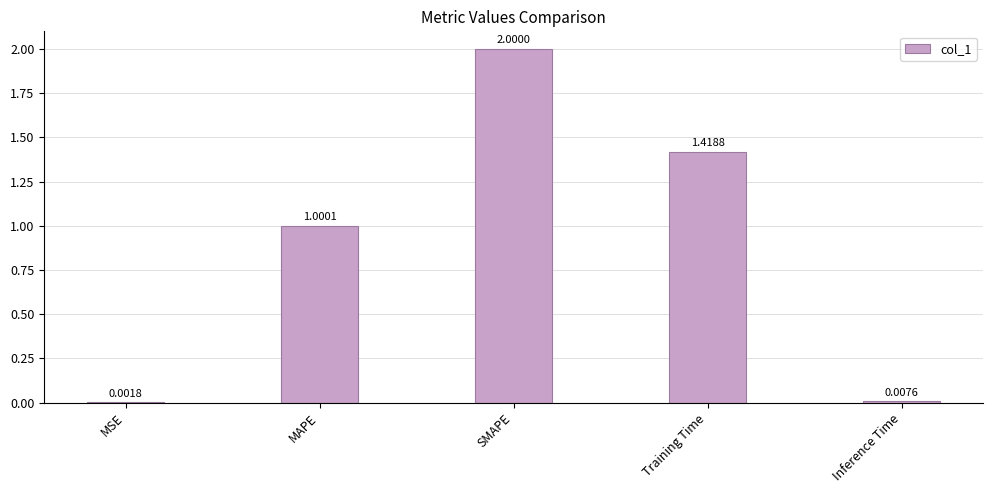

At which label does the data first exceed 1?

MAPE